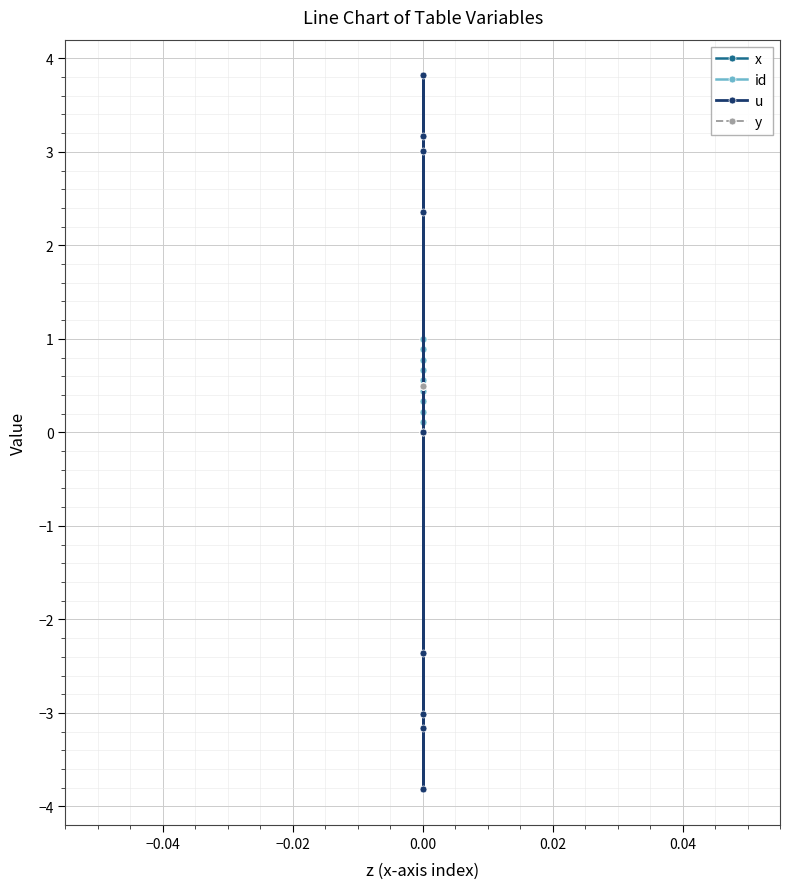

What is the value of the x point at the 5th from the left?

0.4